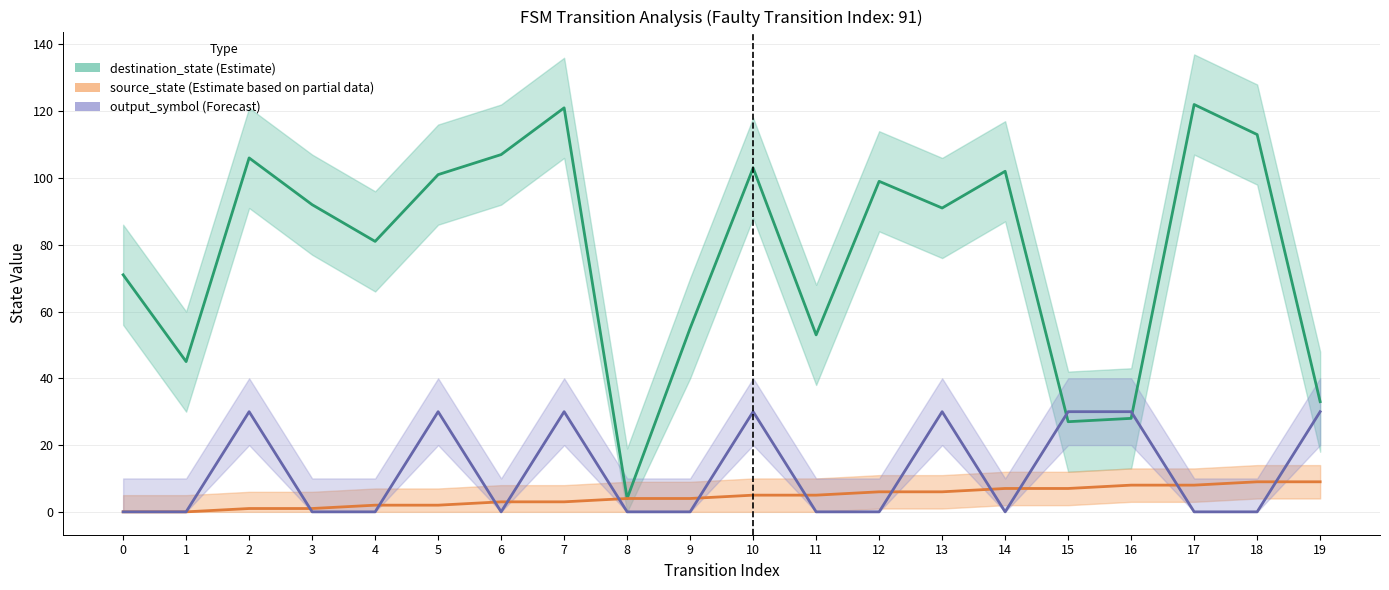

True or false: destination_state (Estimate) has more than 0 interior local peaks.

True